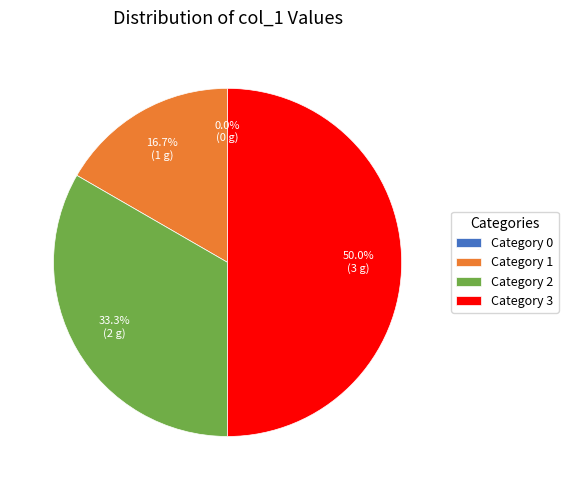

To the nearest percent, what is the difference between the 2 and 1 slice percentages?

17%